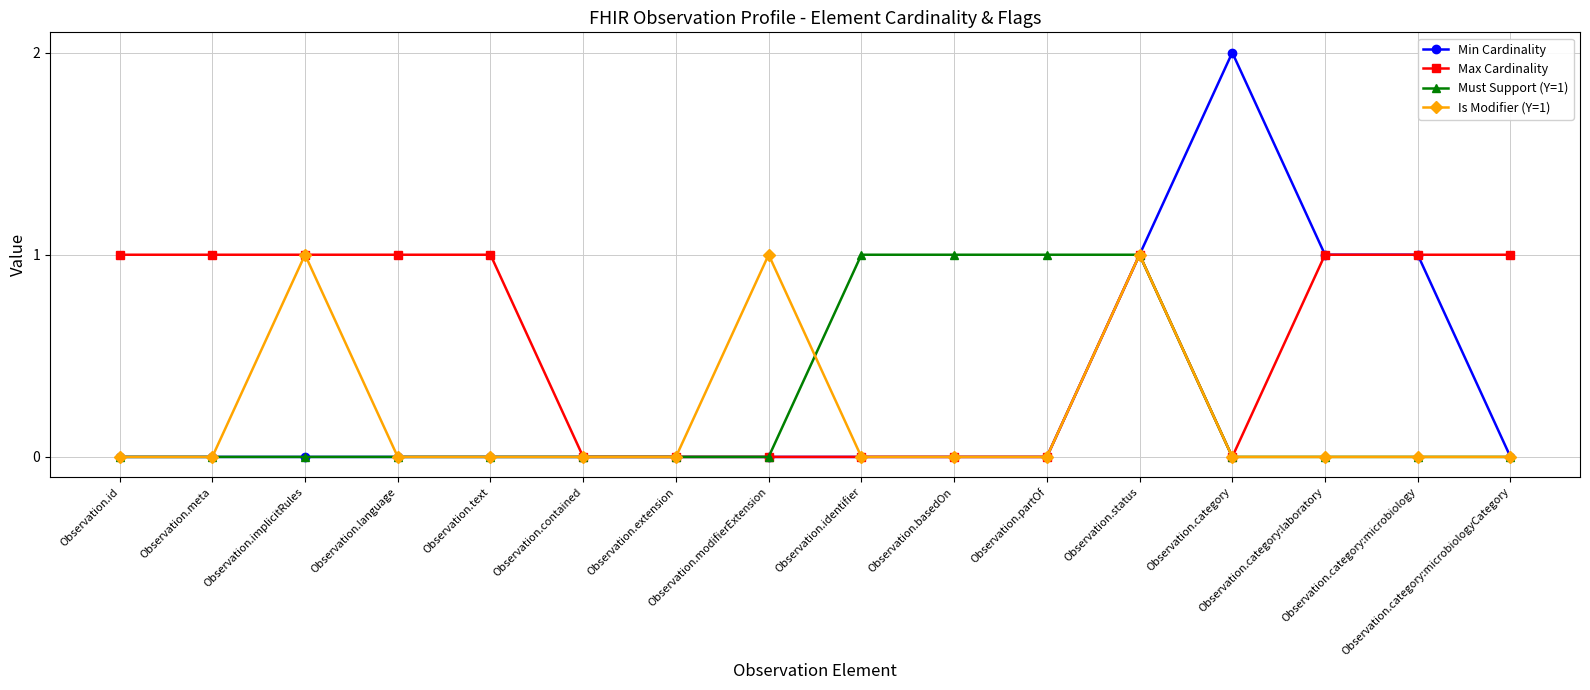

What is the approximate value of Max Cardinality at Observation.category:laboratory?

1